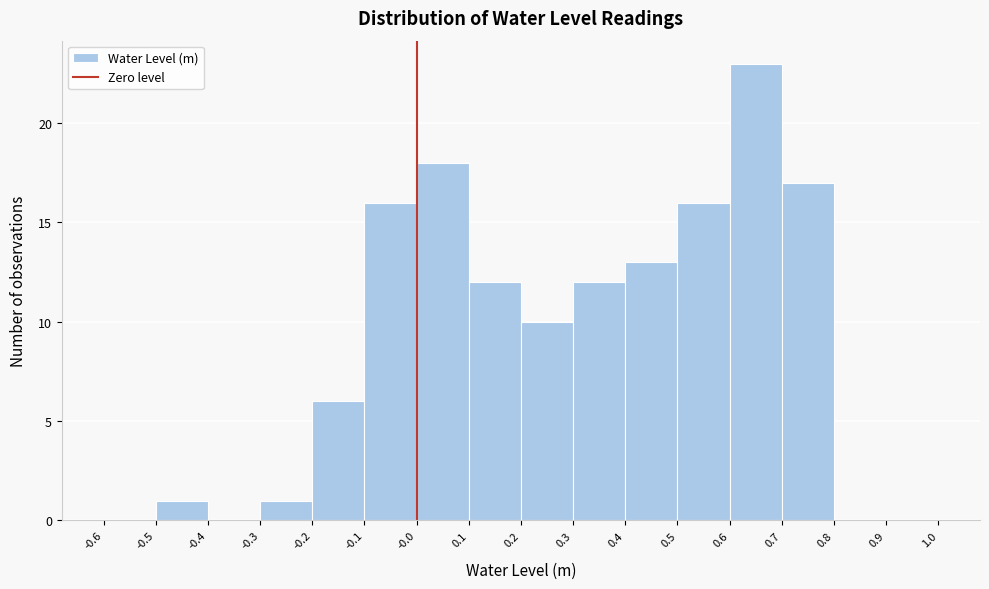

Over which range of the x-axis is the bar tallest?

0.6 to 0.7